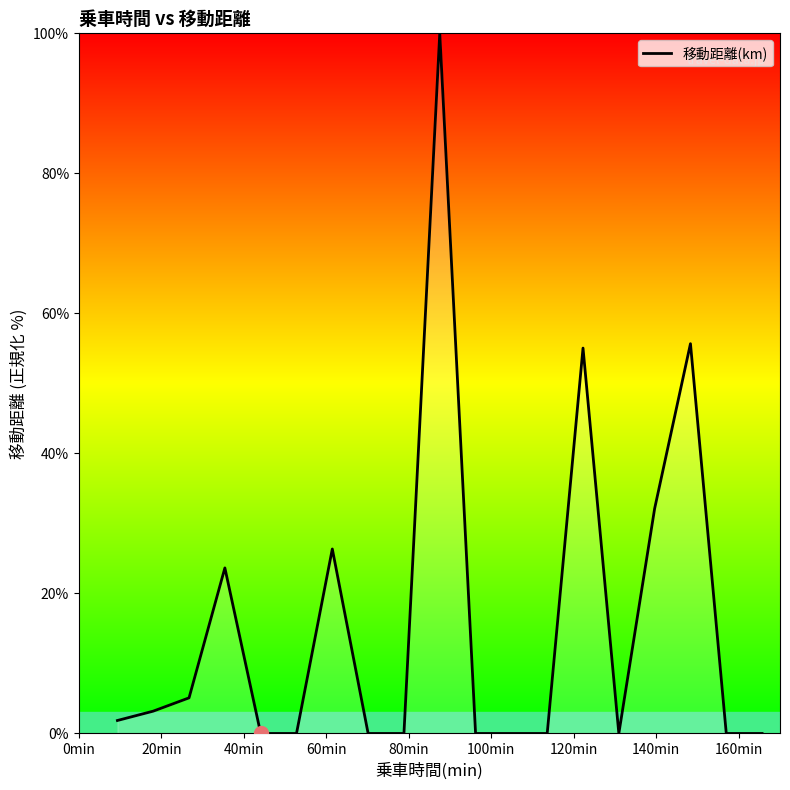

What is the greatest value displayed?

100.0